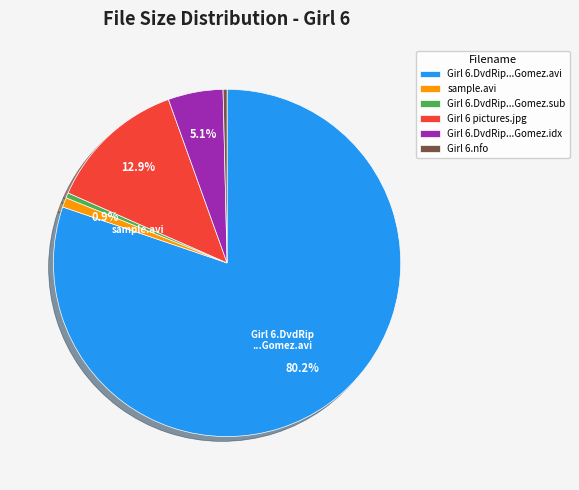

How much of the chart is everything except sample.avi?

99.1%